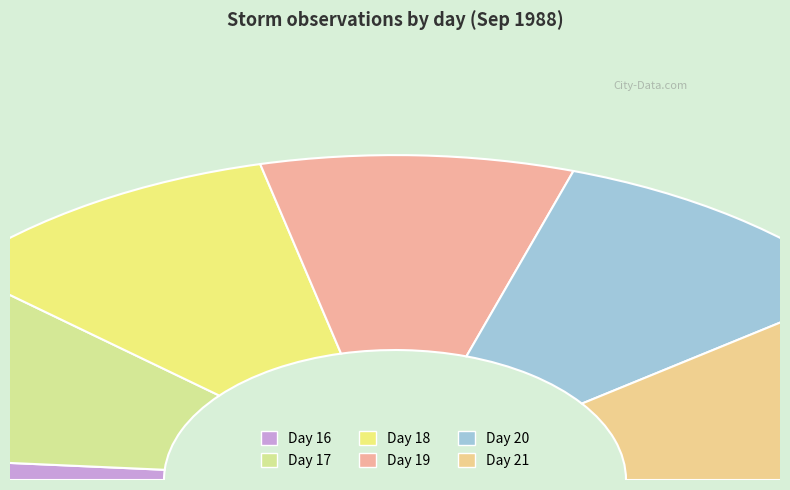

True or false: day 17 accounts for 41% of the total.

False